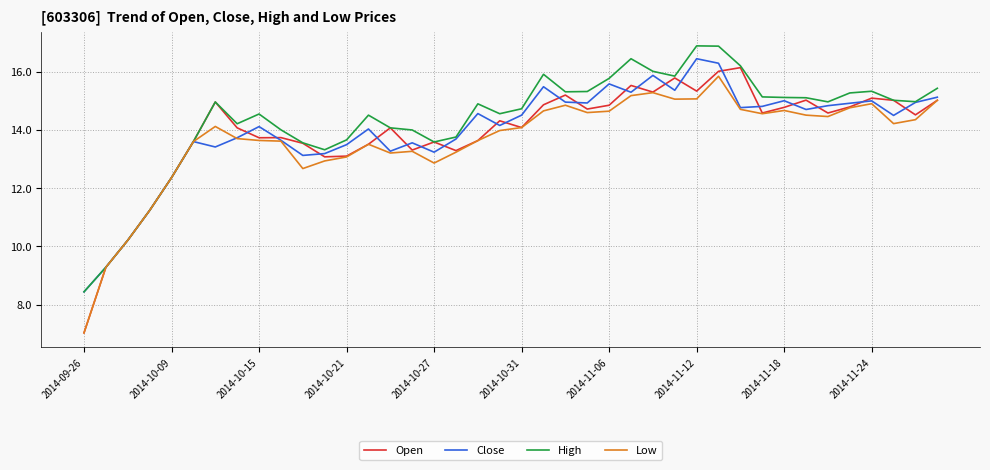

Which series has the largest range (max minus min)?

Open